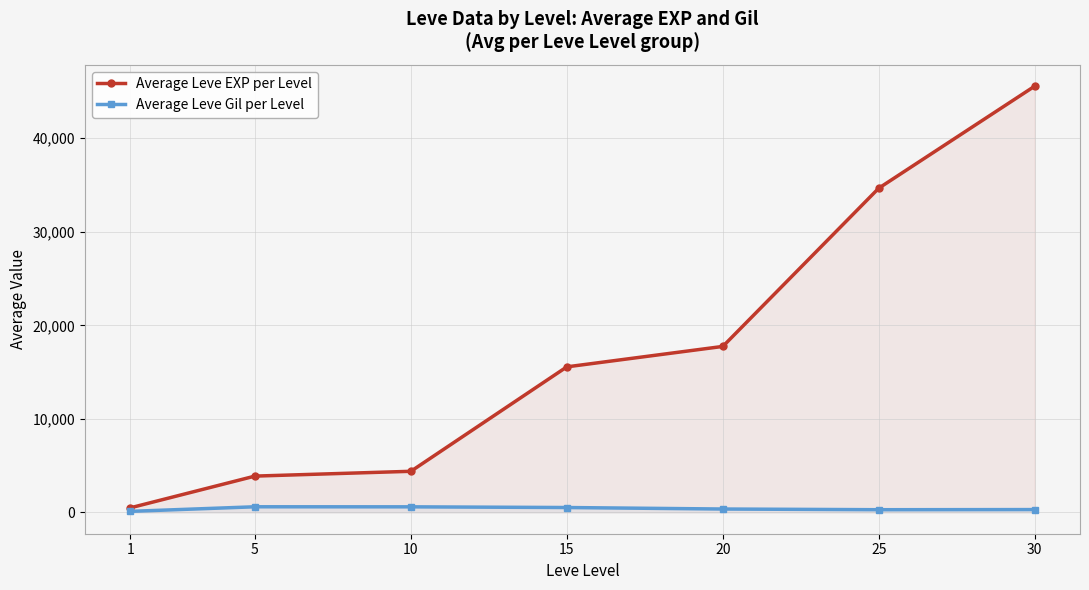

True or false: Average Leve EXP per Level and Average Leve Gil per Level cross at least once.

False